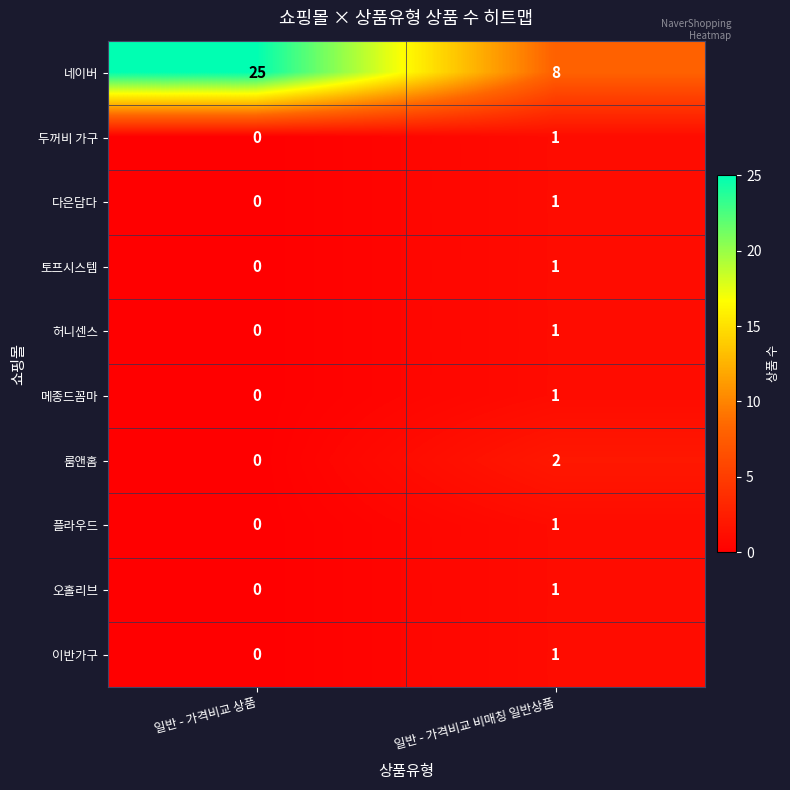

Rank the categories by 허니센스 value from highest to lowest.

일반 - 가격비교 비매칭 일반상품, 일반 - 가격비교 상품